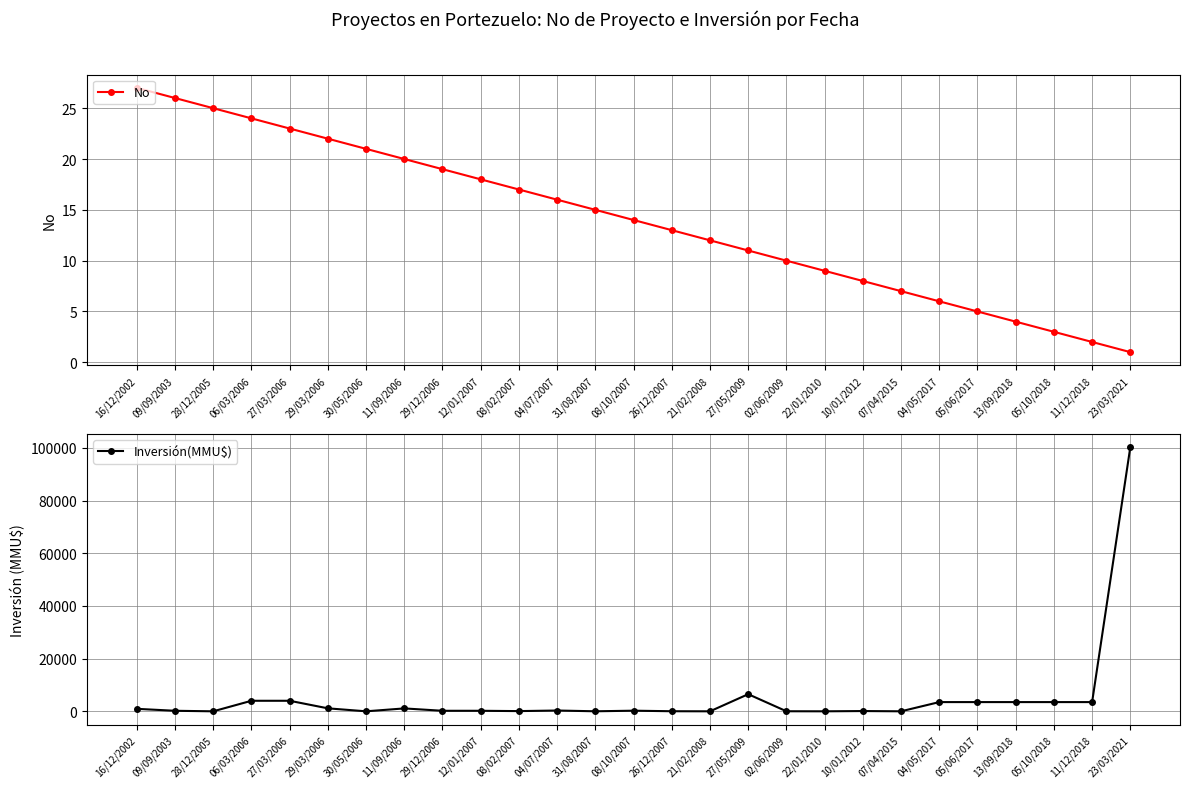

The No series shows 10 at 02/06/2009. True or false?

True